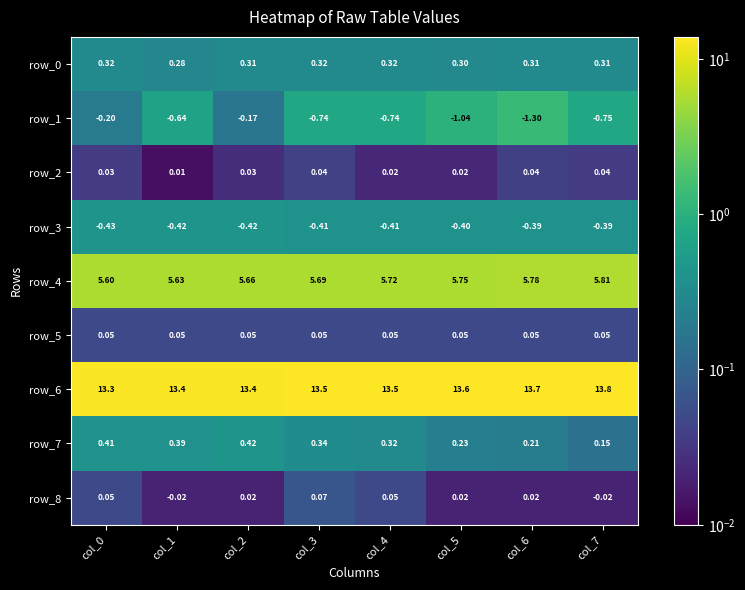

Count the row_2 values in the range 0 to 1.

8